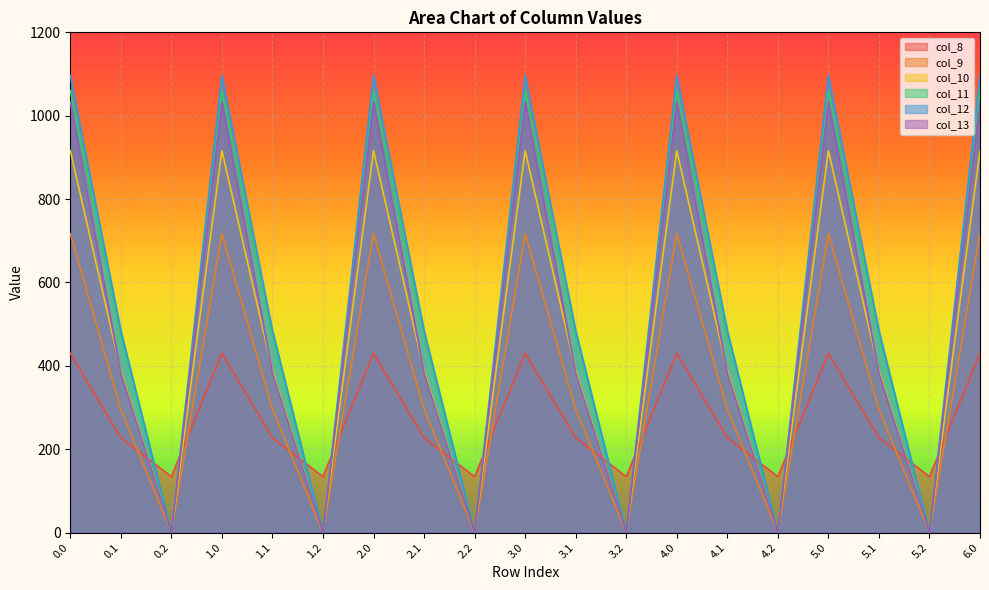

What is the difference between the second highest and second lowest values in the col_10 series?

916.2